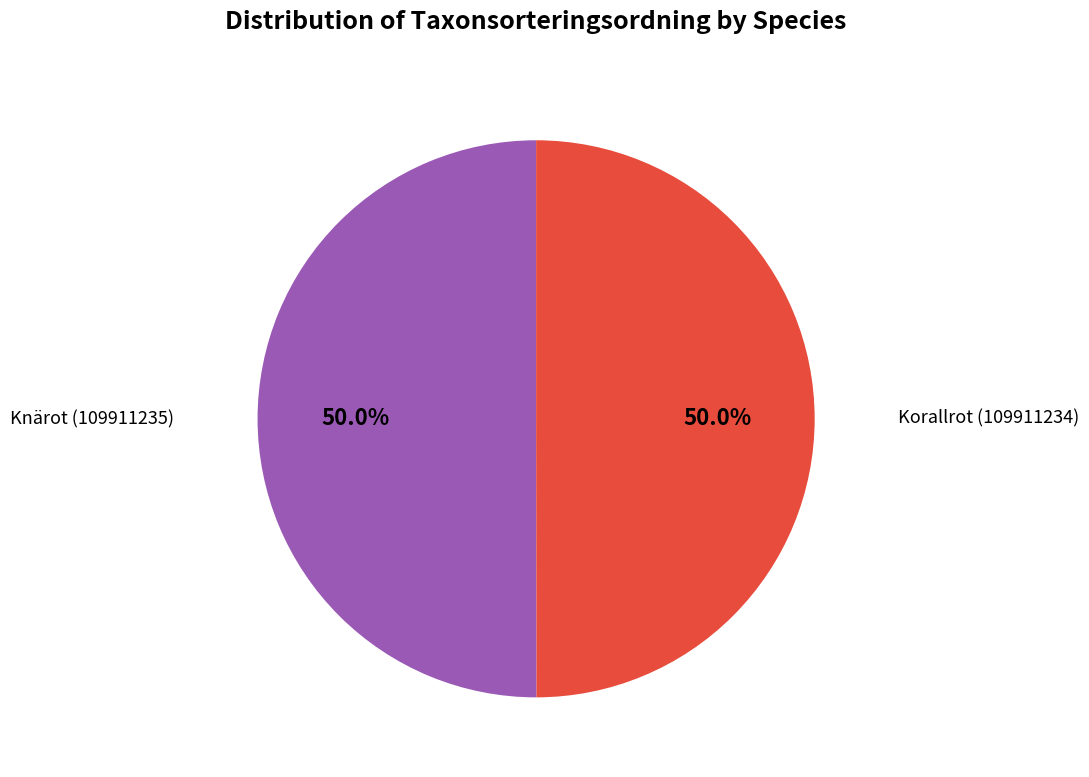

What is the total percentage of Knärot (109911235) and Korallrot (109911234)?

100.0%